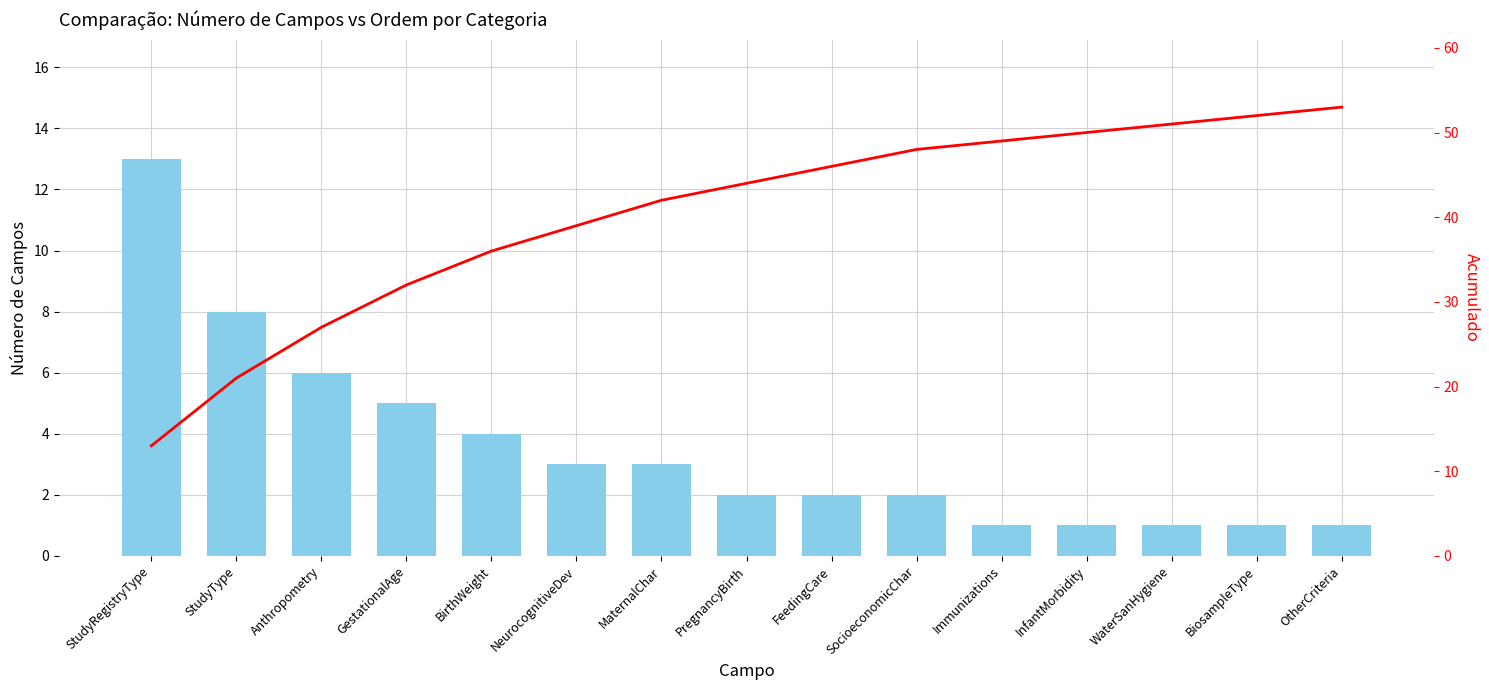

How many values in the Número de Campos series exceed 2?

7